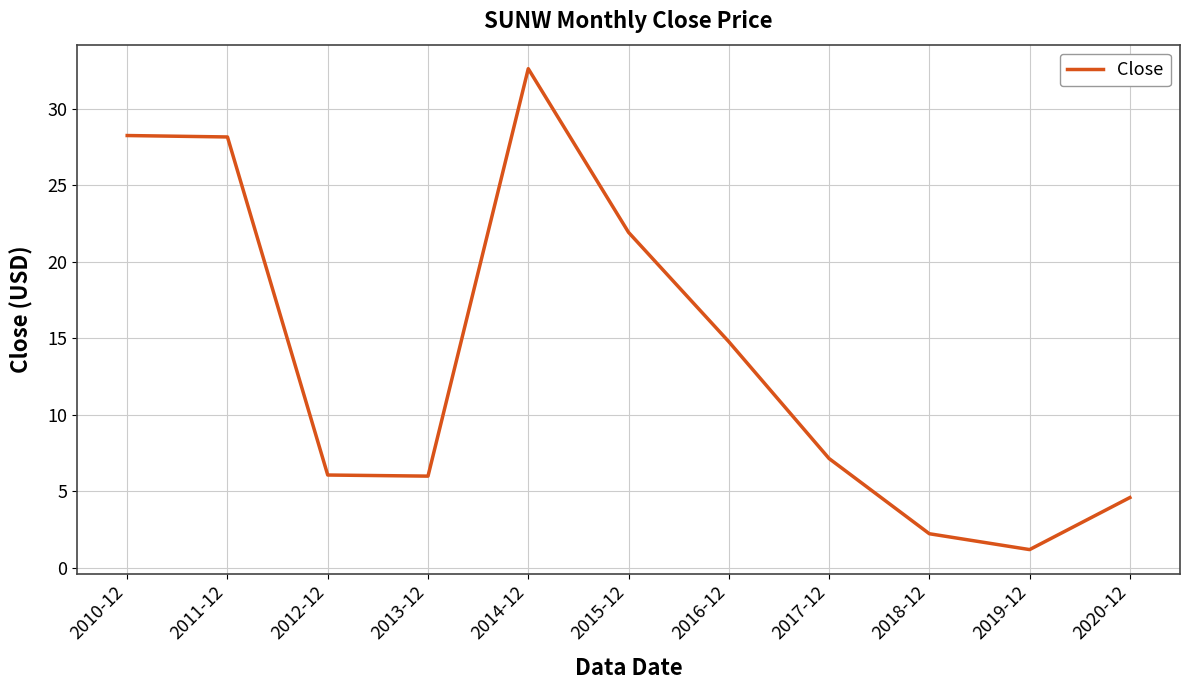

What is the difference between the values at 2010-12 and 2018-12?

26.0